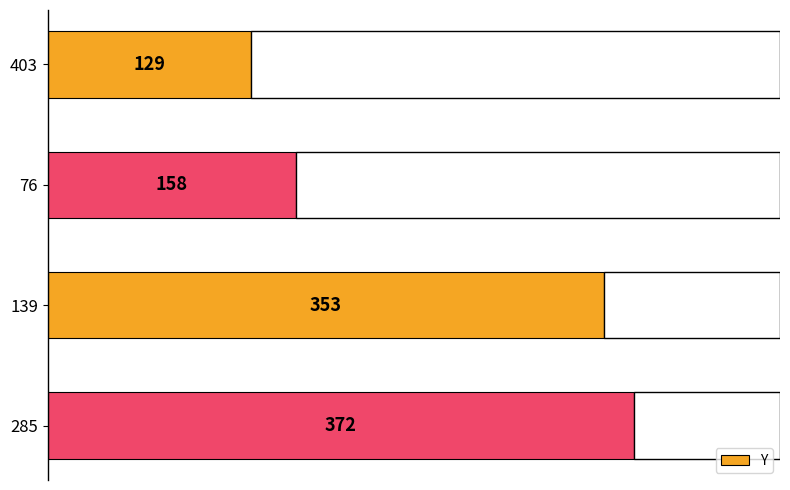

List the labels in order of value, largest first.

285, 139, 76, 403